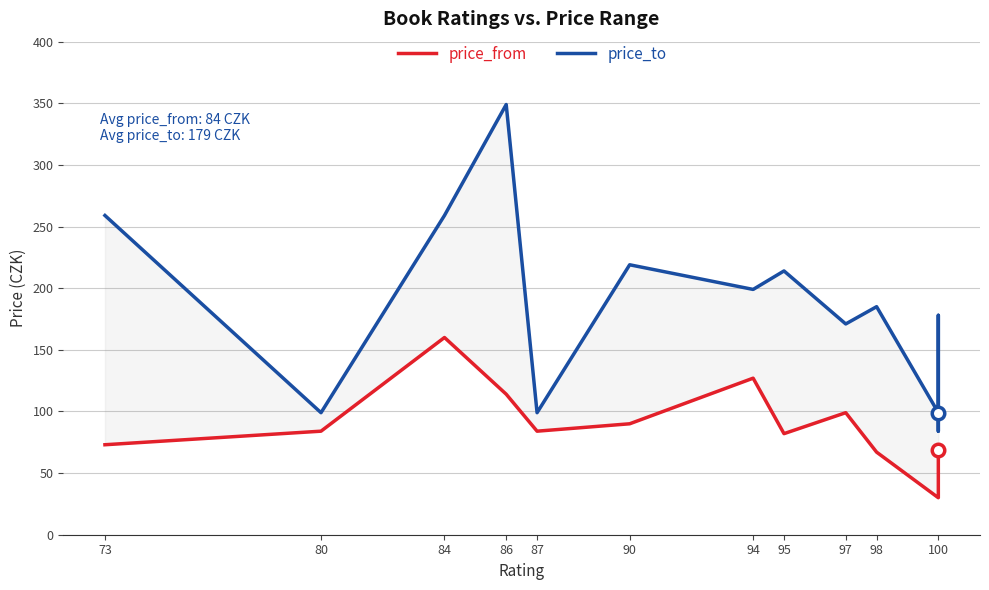

True or false: price_from and price_to intersect in this chart.

False